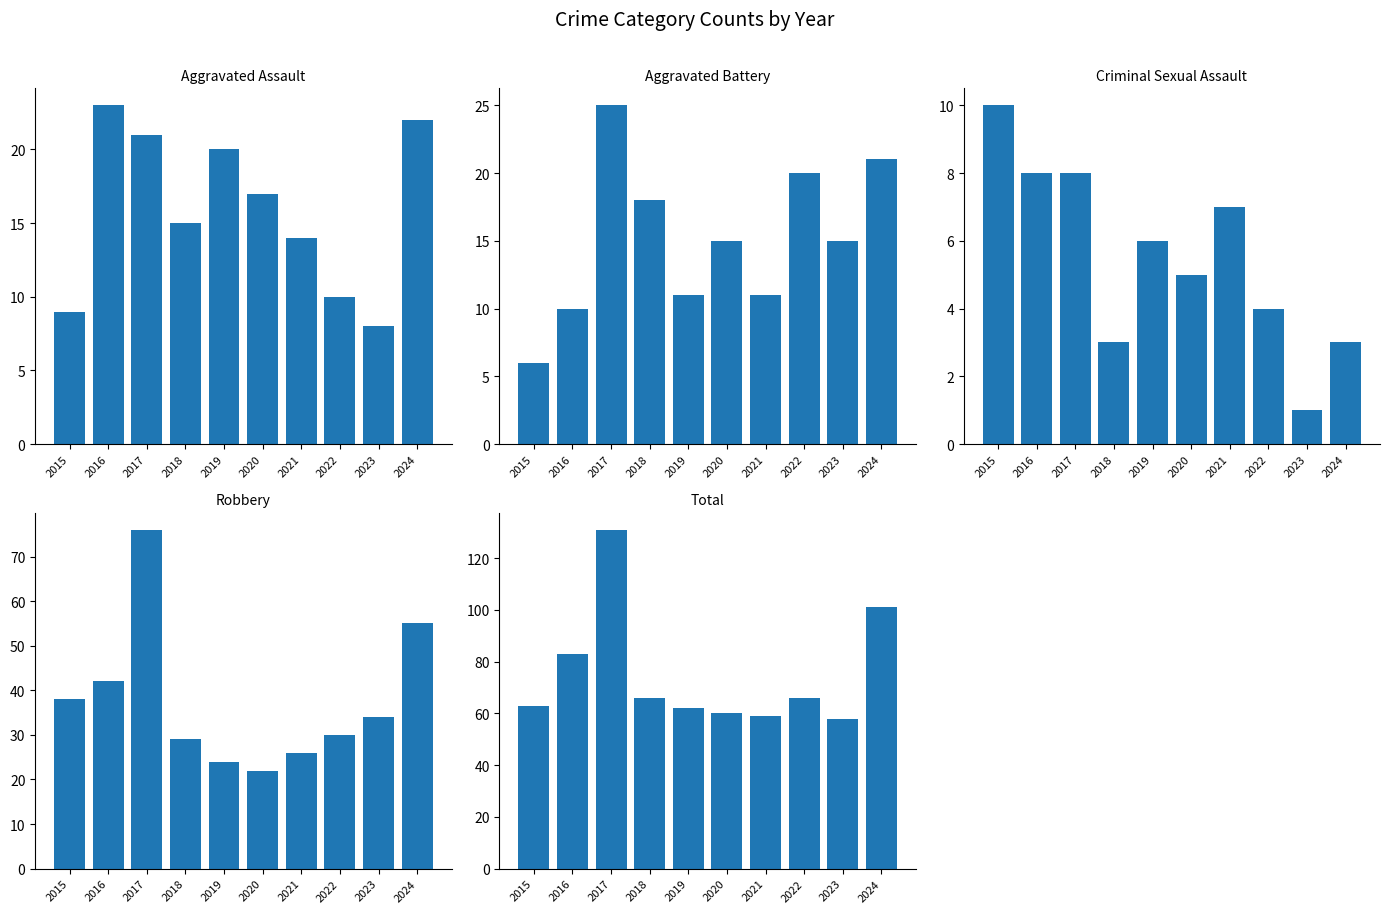

Is it true that Criminal Sexual Assault equals 3 at 2018?

True